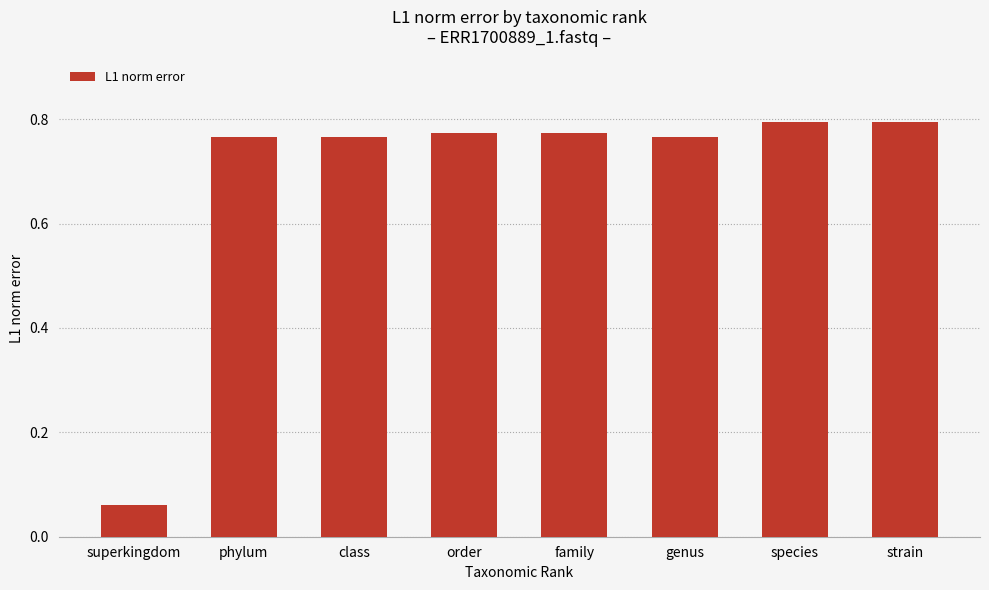

Where is the data nearest to the value 0?

superkingdom